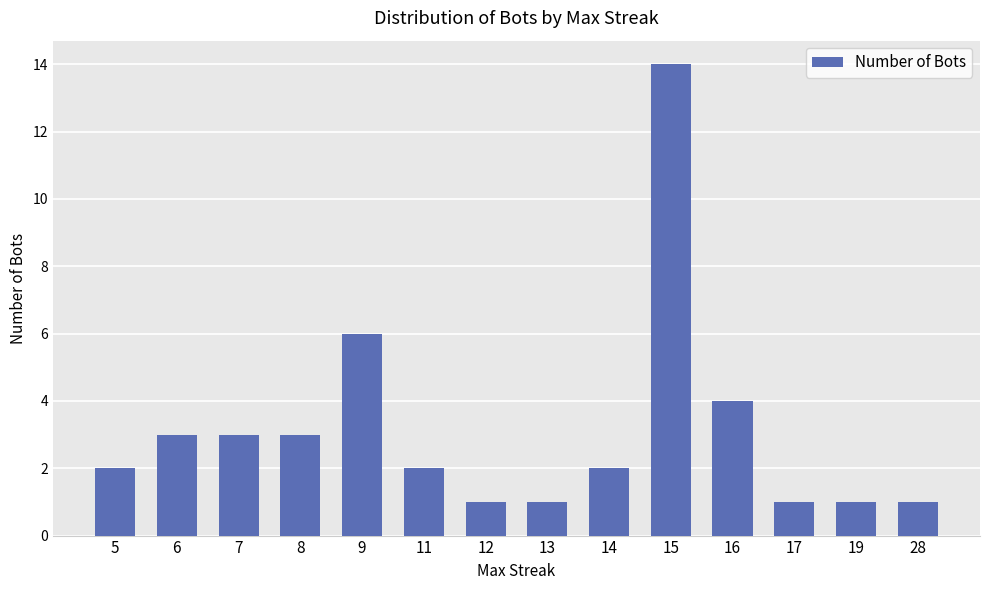

What is the difference between the maximum and minimum values?

13